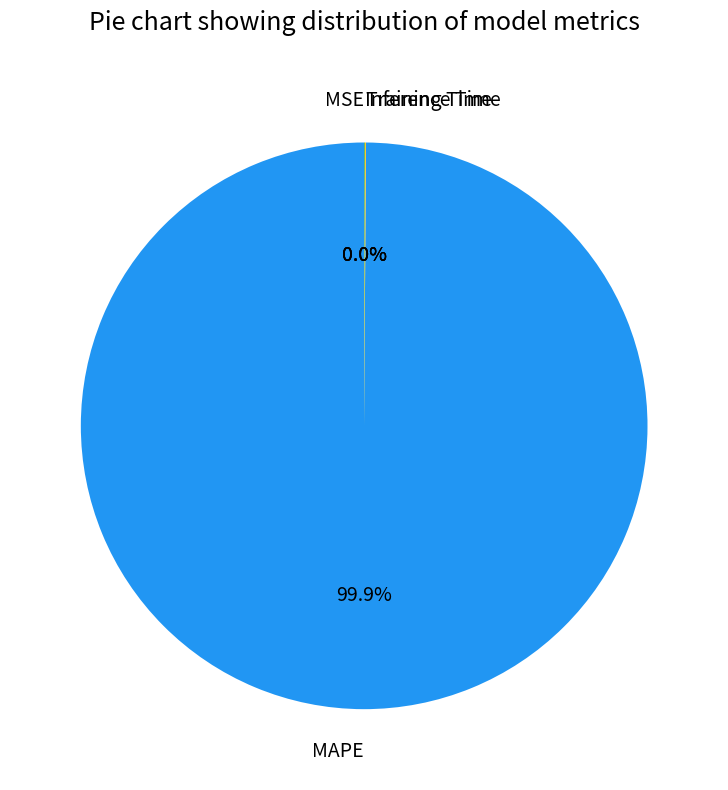

What is the largest slice in the pie chart?

MAPE